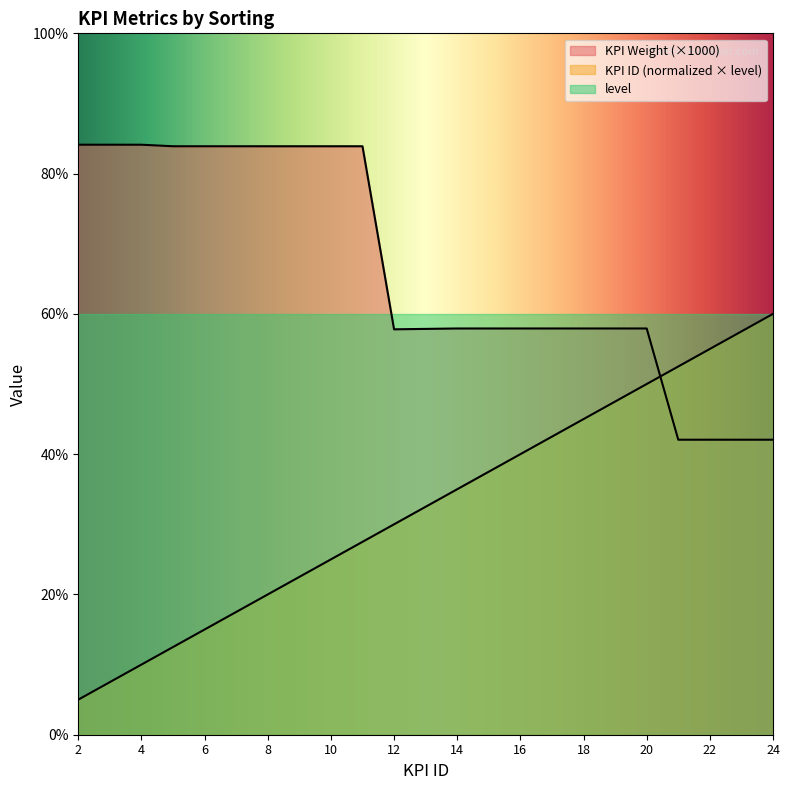

Is the value of KPI Weight at 3 greater than the value of KPI ID at 8?

Yes